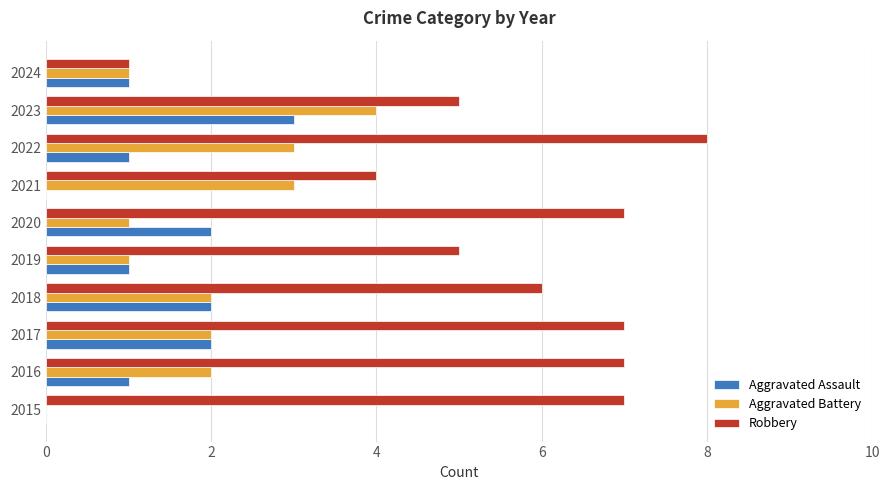

Is it true that Robbery equals 3 at 2022?

False